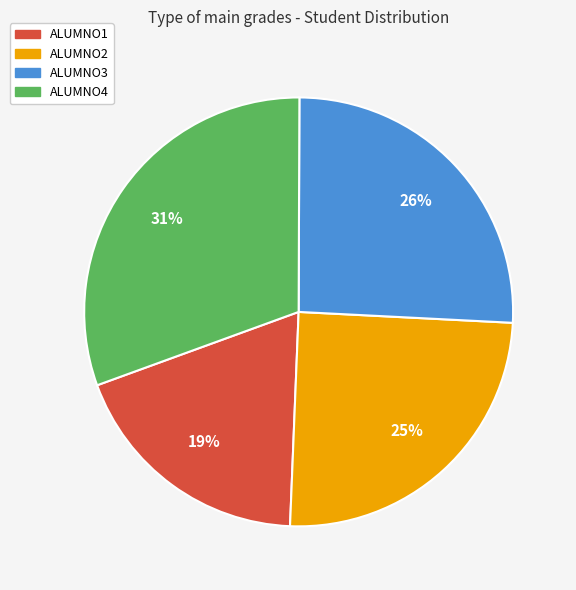

To the nearest percent, what is the difference between the largest and smallest slice percentages?

12%